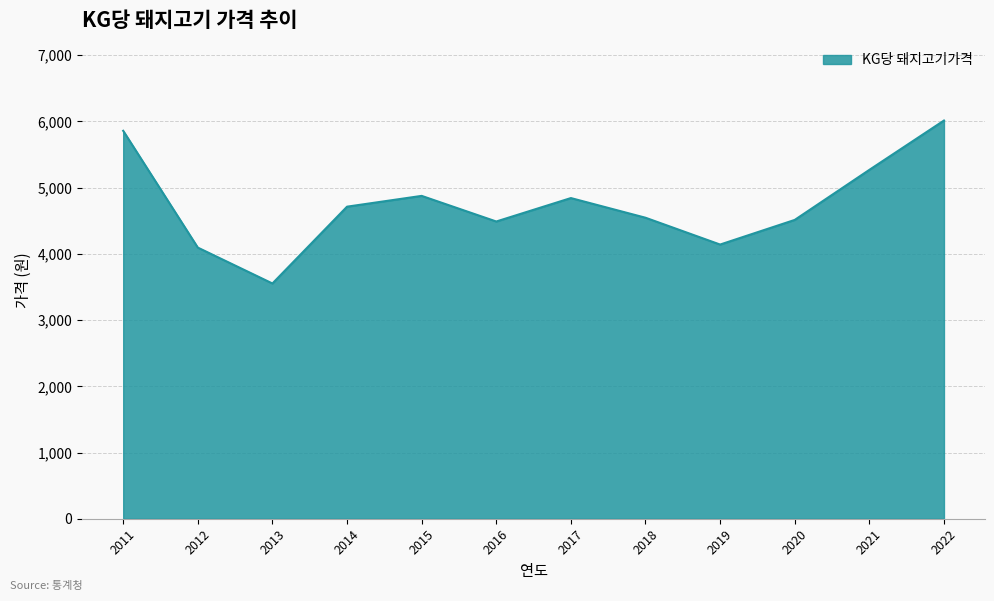

What is the ratio of the value at 2019 to the value at 2011?

0.7